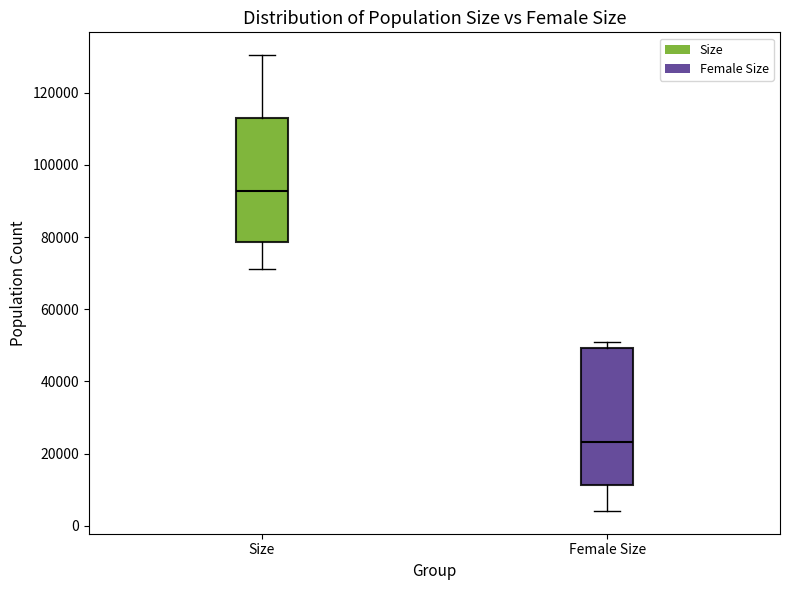

Which box is the tallest, from its lower edge to its upper edge?

Female Size